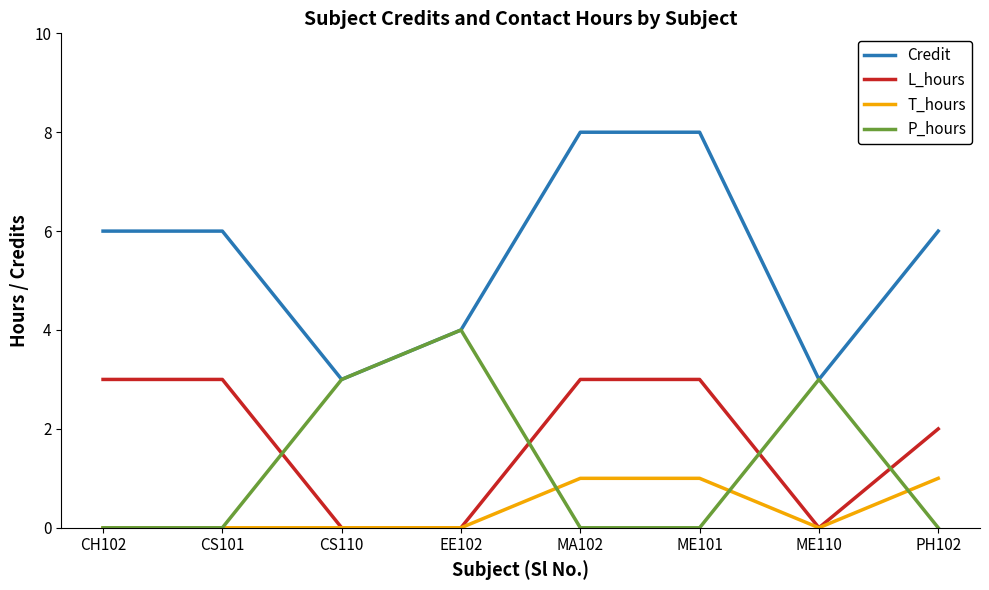

What is the label of the 1st point from the right?

PH102